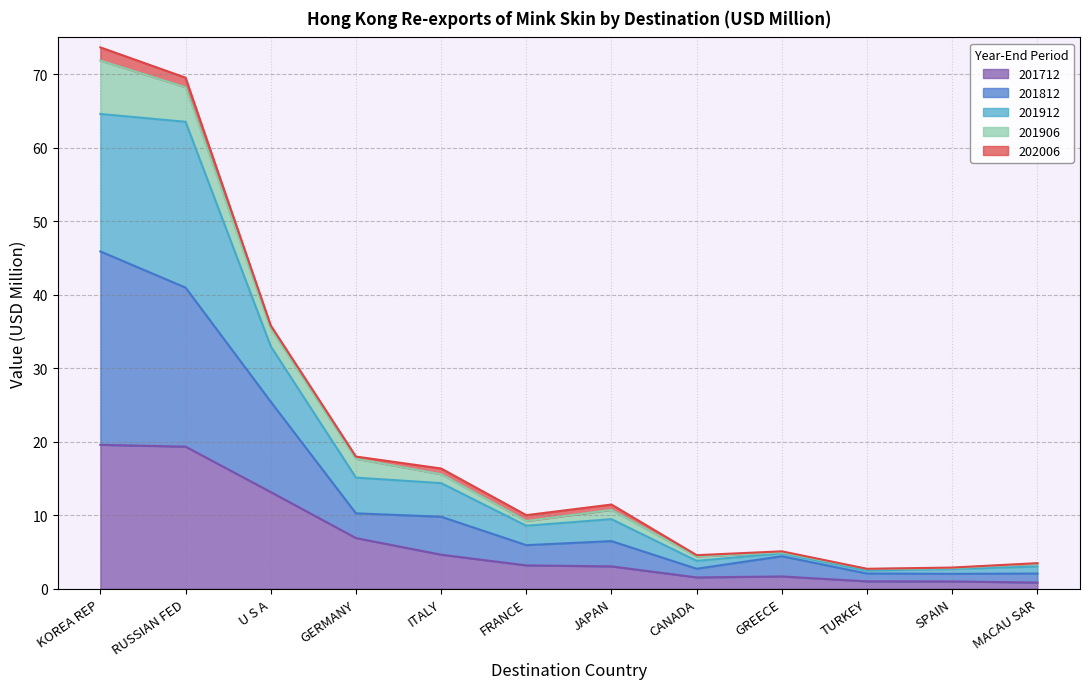

What is the label of the 1st point from the left?

KOREA REP